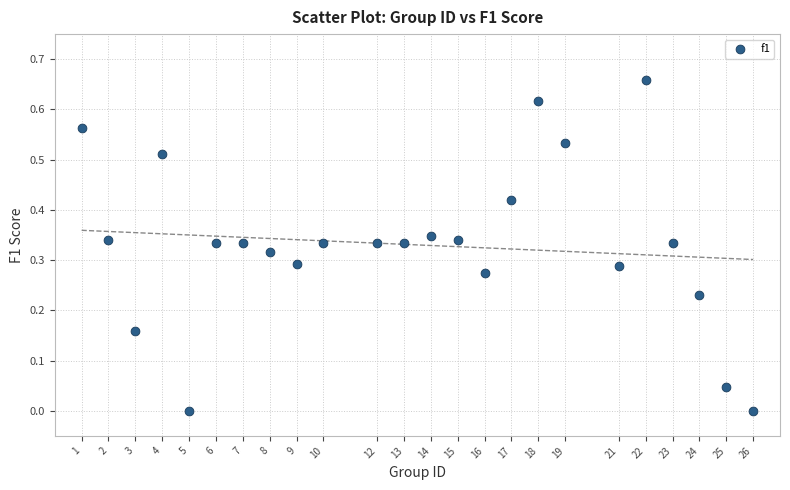

What is the range of X values (max minus min)?

25.0